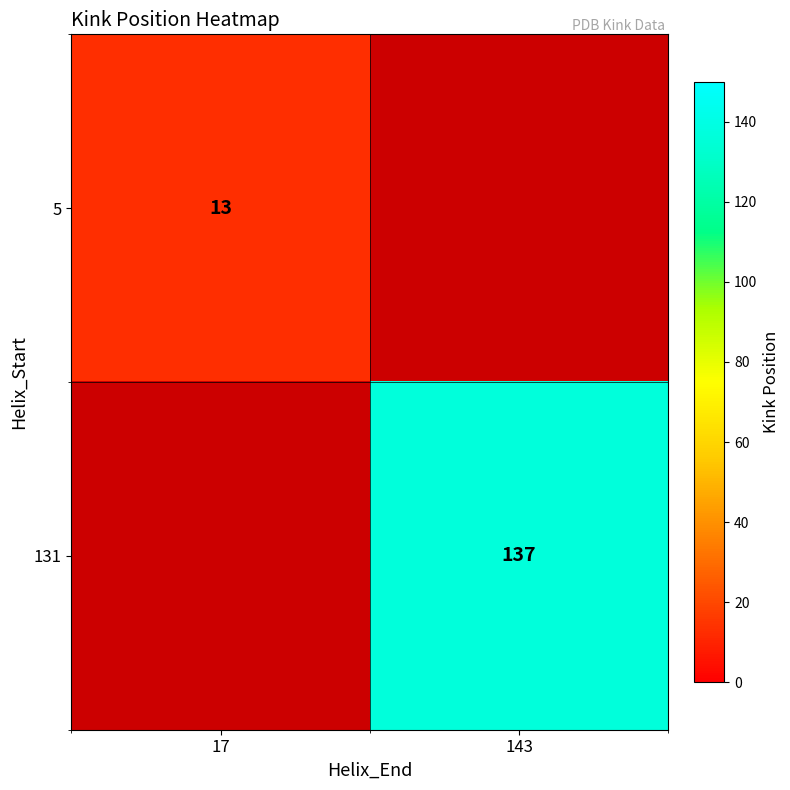

True or false: 5 has a value of 7 at 17.

False